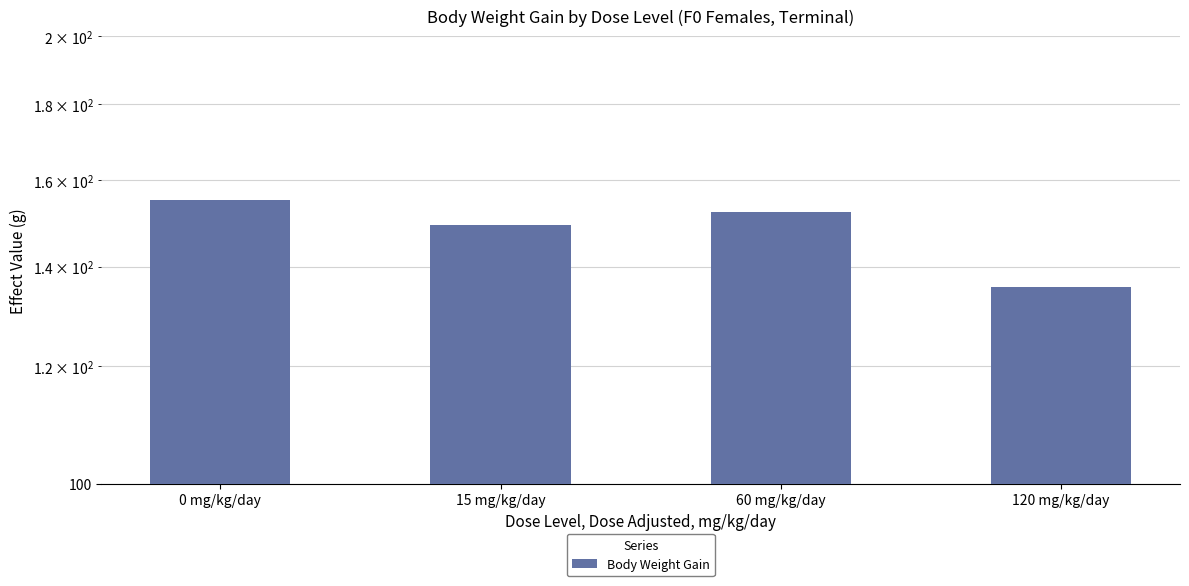

Which has a higher value, 15 mg/kg/day or 120 mg/kg/day?

15 mg/kg/day